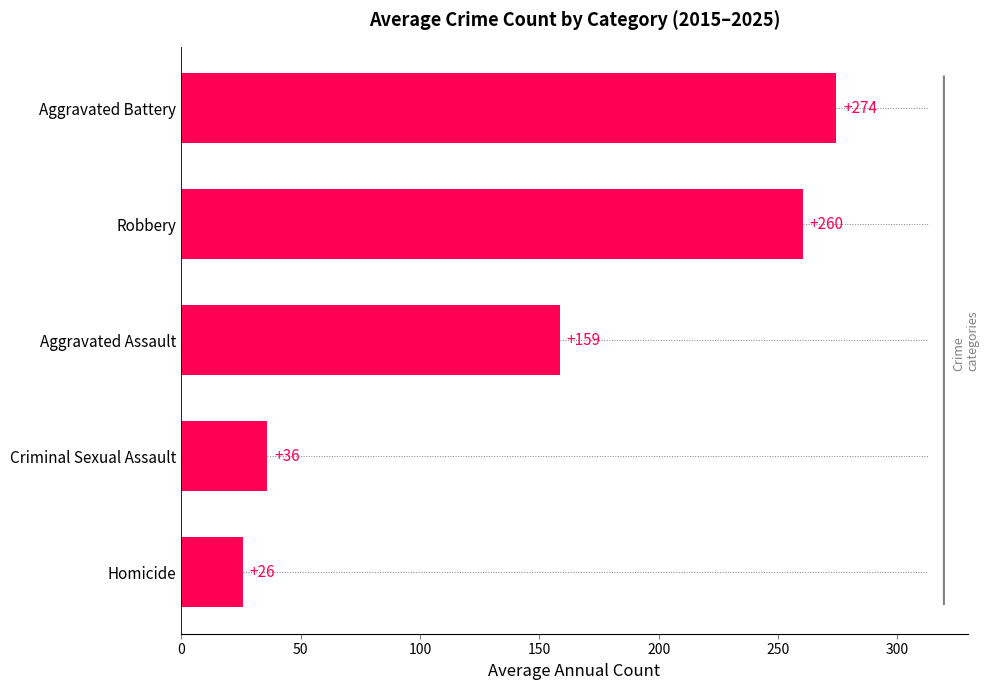

What is the maximum value shown in the chart?

274.5